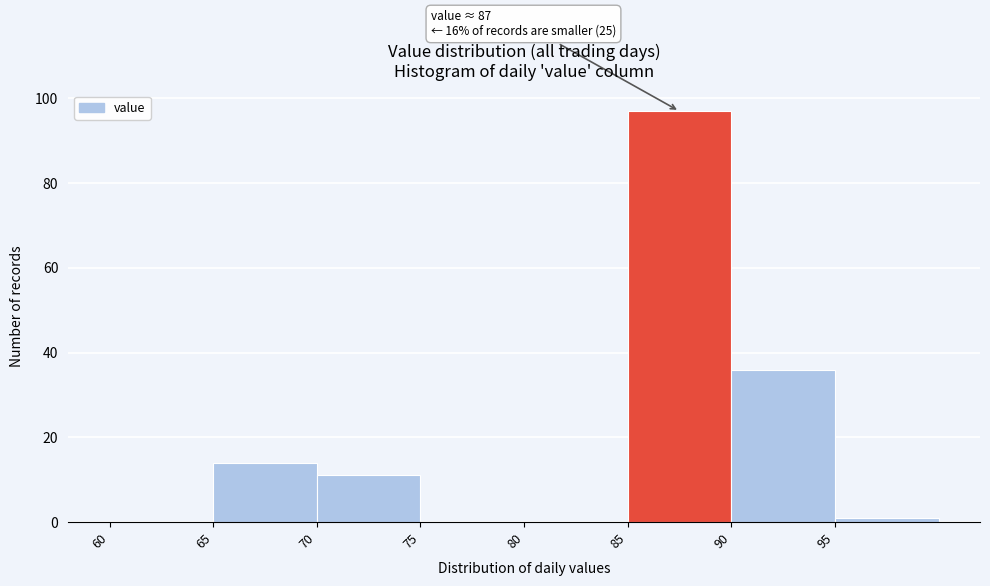

Over which range of the x-axis is the bar tallest?

85 to 90